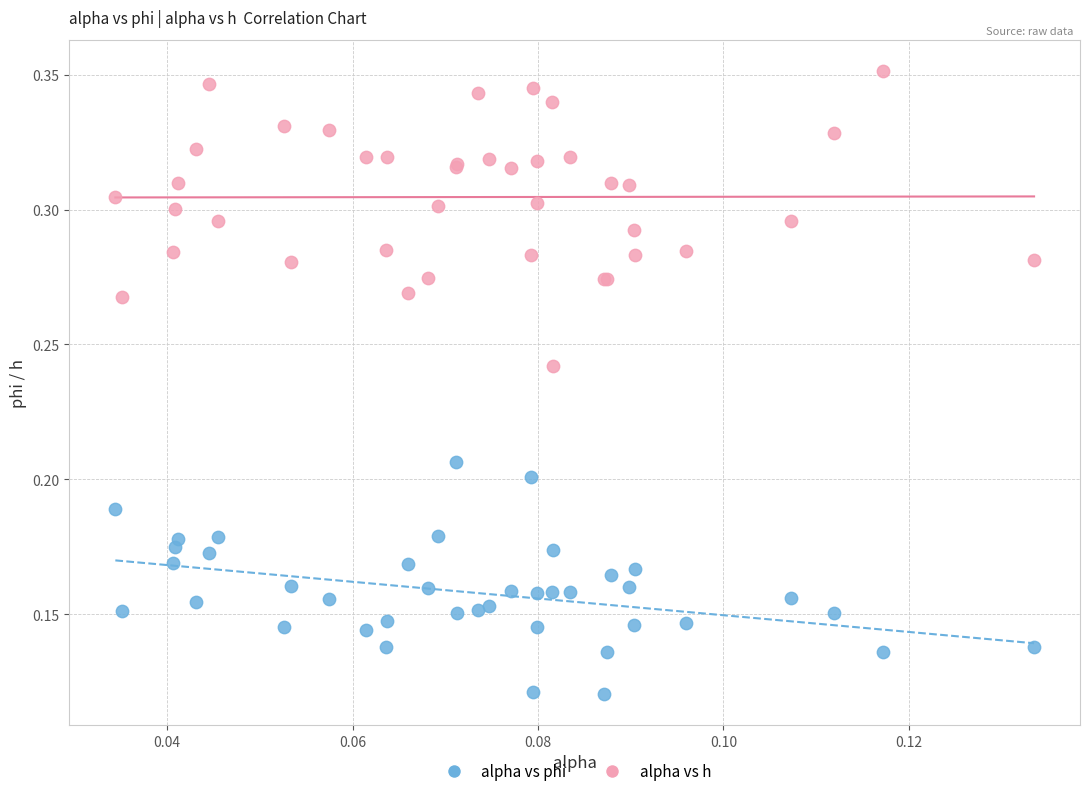

What are all the series names shown in the legend?

alpha vs phi, alpha vs h